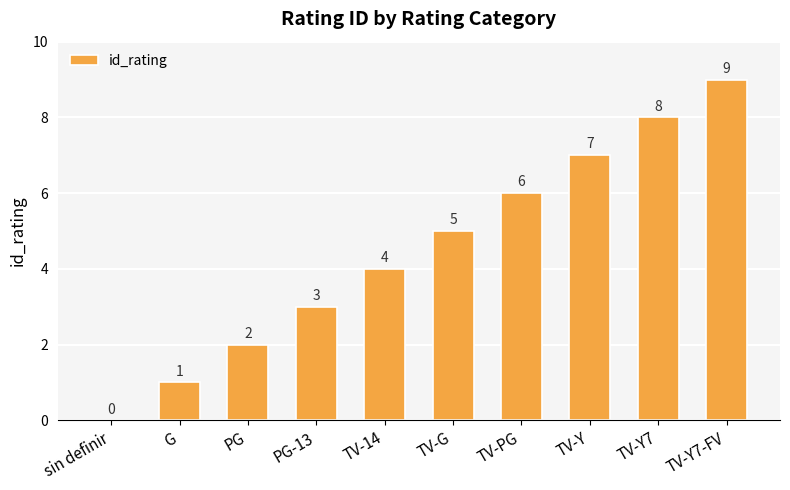

What is the sum of the values at TV-G and G?

6